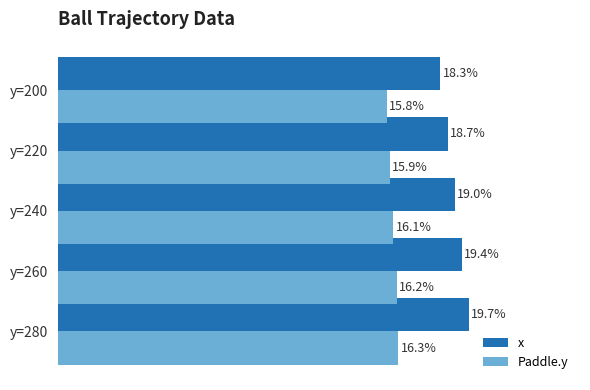

Which label corresponds to the smallest value in the chart?

y=200